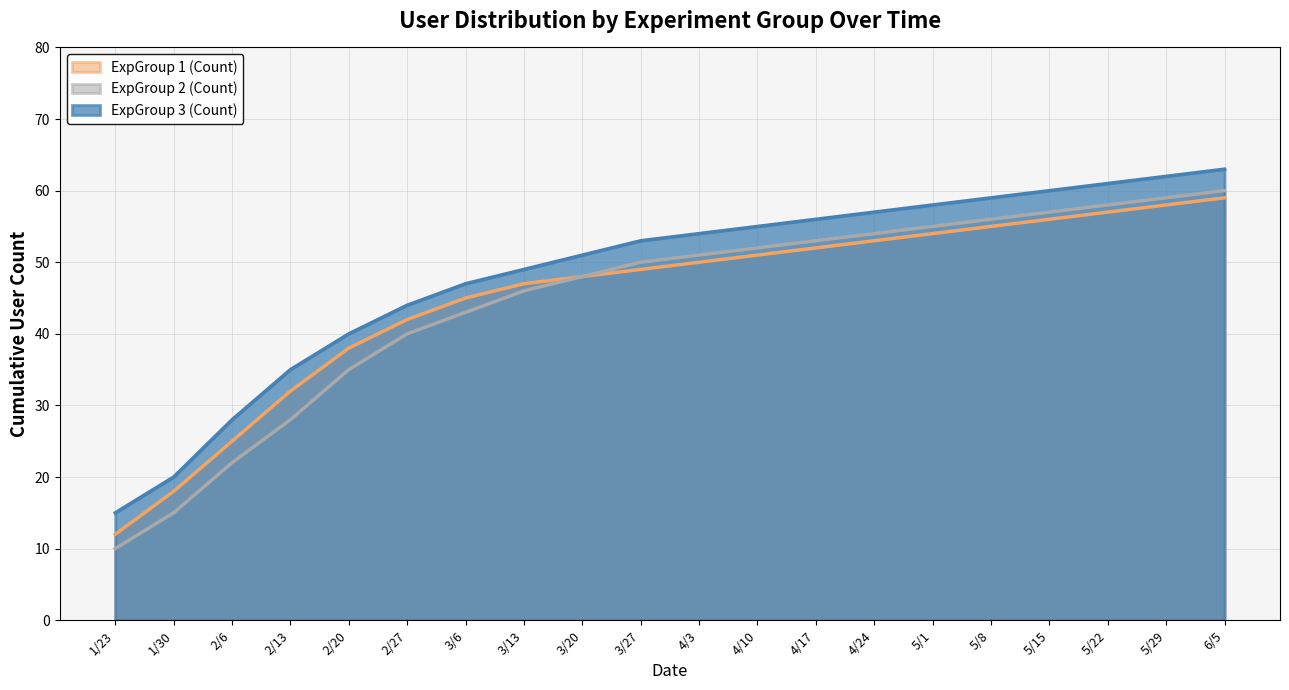

Which has a higher value, 2/20 or 2/6?

2/20